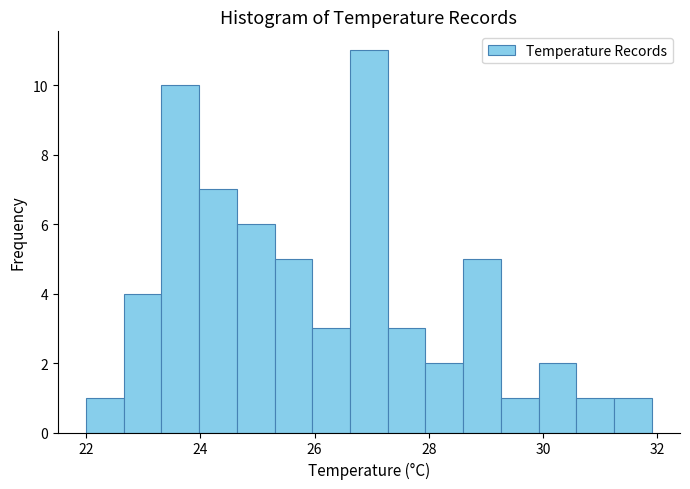

Around what value on the x-axis is the tallest bar? Give the approximate position of its centre, as read against the axis.

27.0